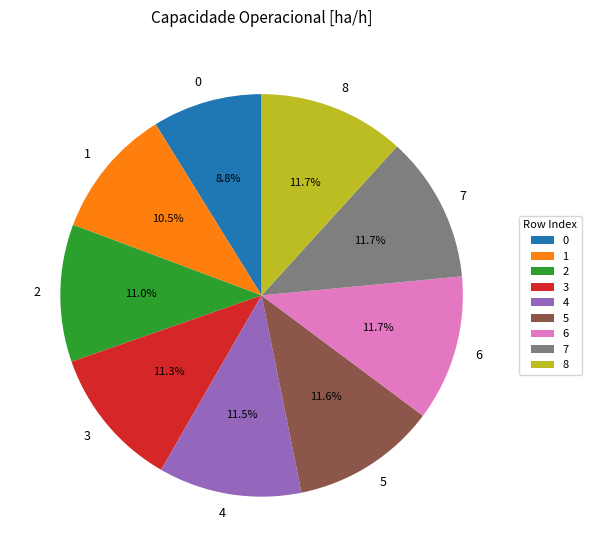

Is 4 the majority of the pie?

No